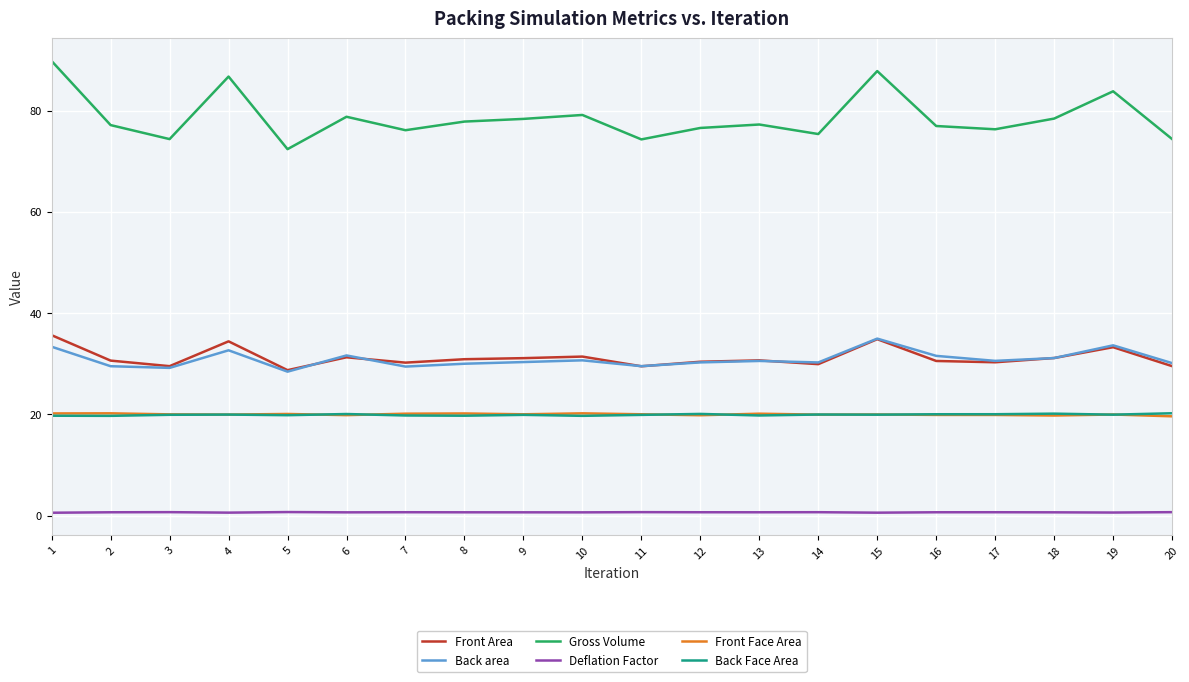

Count the number of data series in this chart.

6